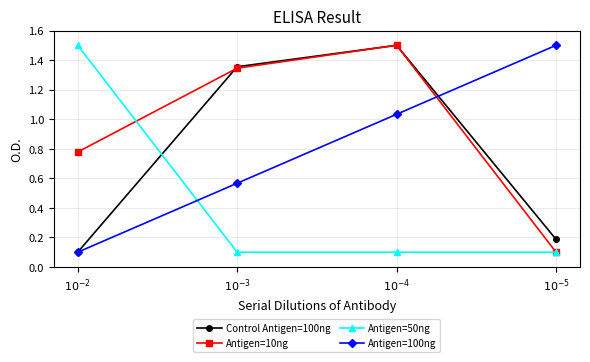

What are all the series names shown in the legend?

Control Antigen=100ng, Antigen=10ng, Antigen=50ng, Antigen=100ng